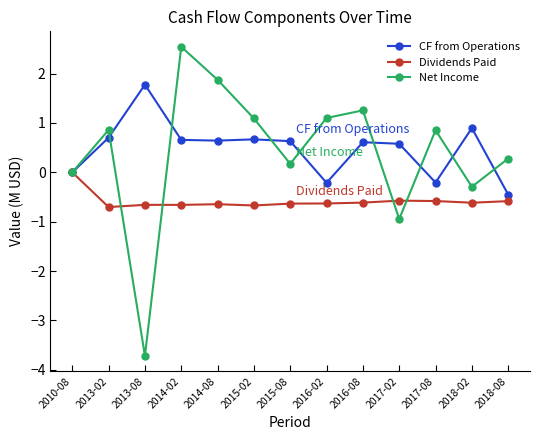

At how many categories does at least one series exceed 1?

6